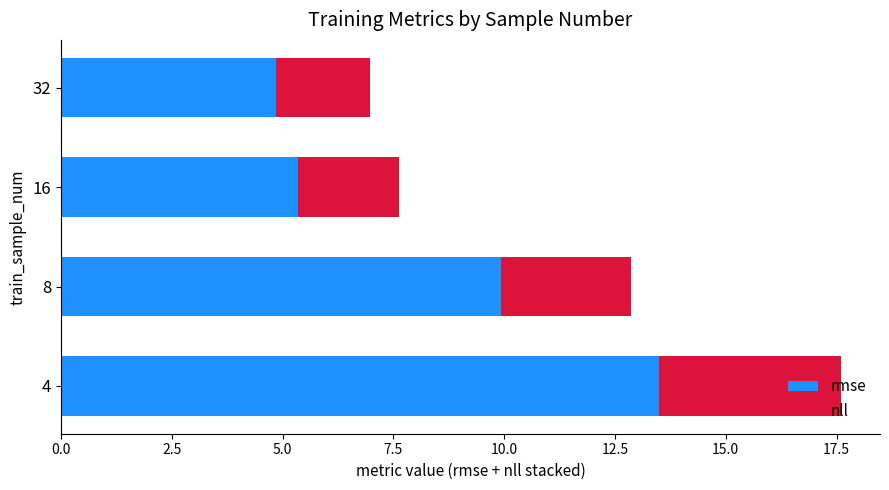

What are all the series names shown in the legend?

rmse, nll